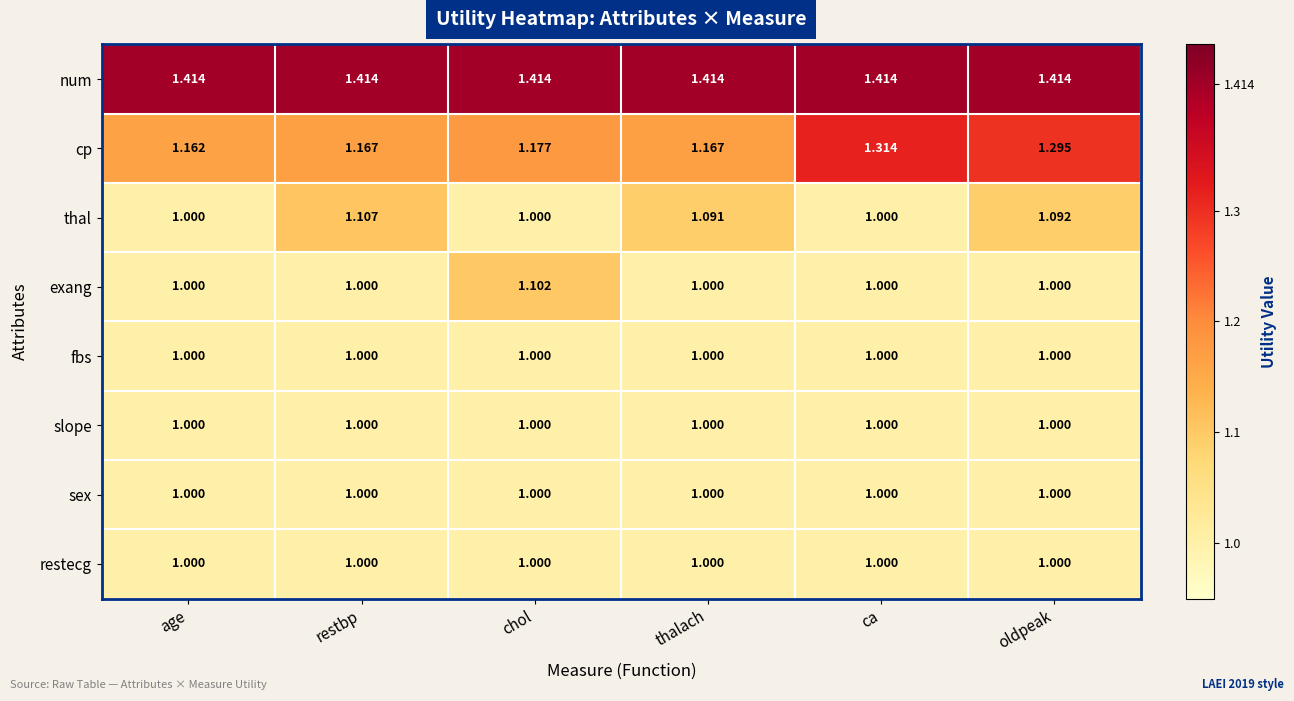

Which series changed the most between ca and oldpeak?

thal